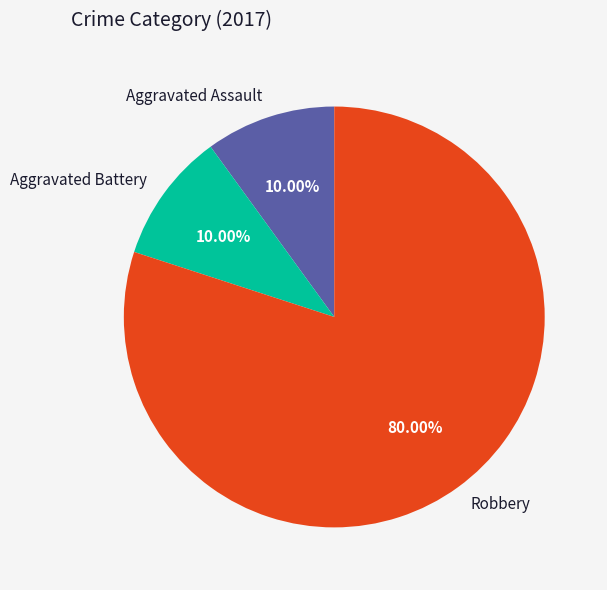

True or false: Robbery accounts for 80% of the total.

True